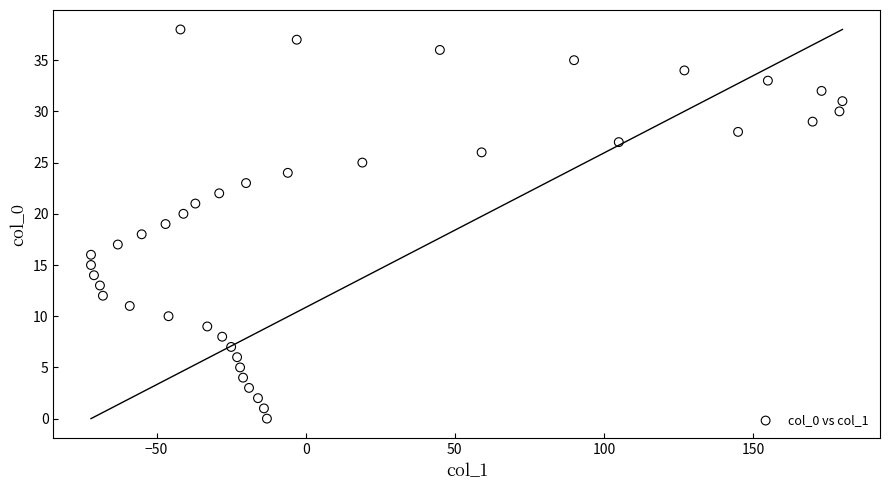

What is the range of X values (max minus min)?

252